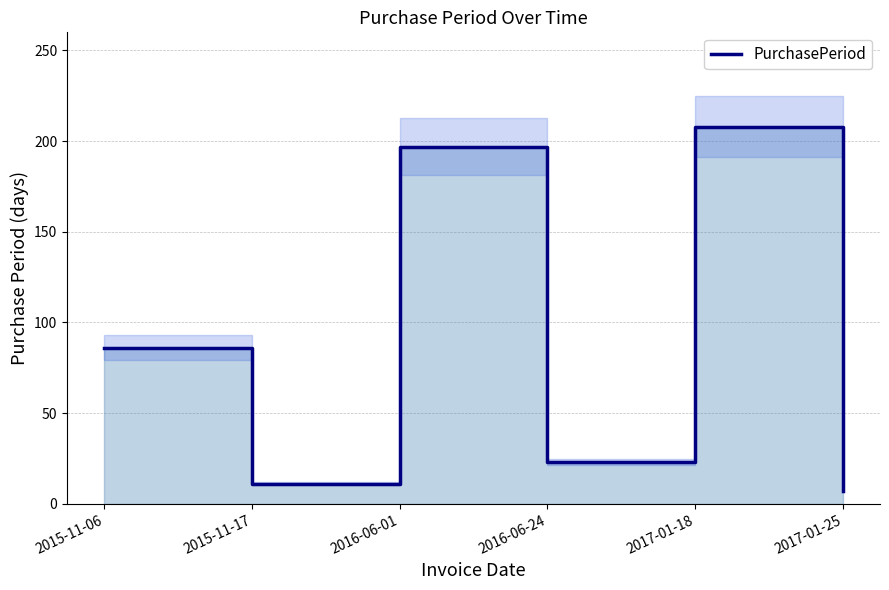

What is the difference between the values at 2017-01-18 and 2016-06-01?

11